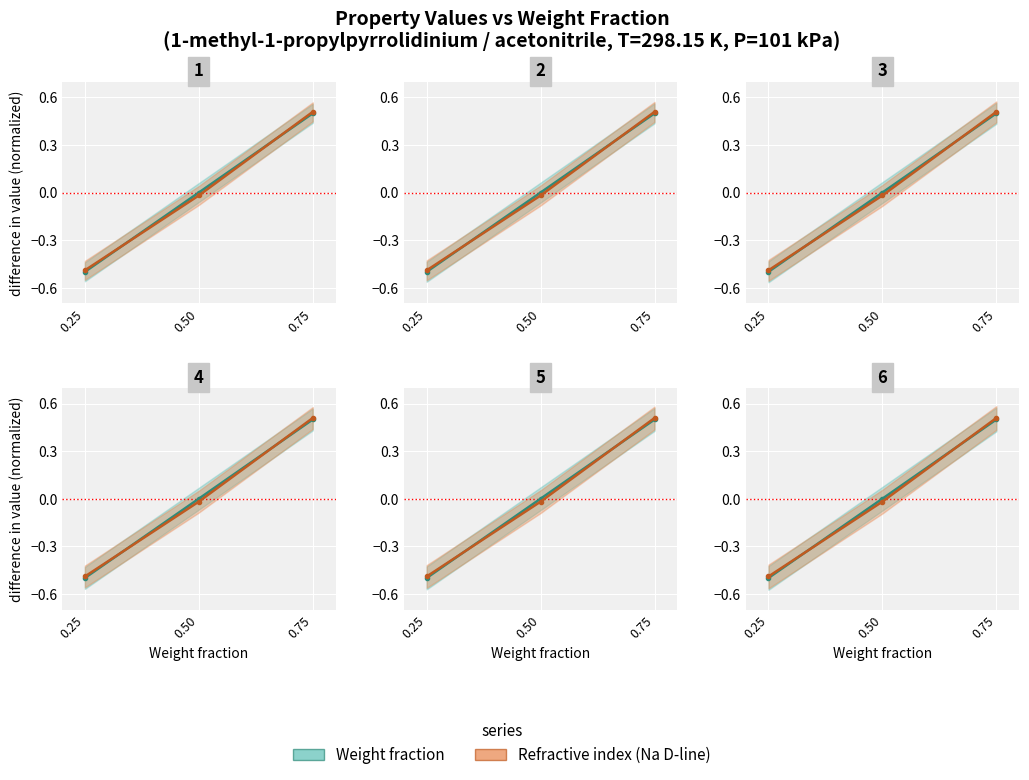

Reading left to right, extract all data points from this chart.

Weight fraction: -0.5	0.0	0.5
Refractive index (Na D-line): -0.5	-0.0	0.5